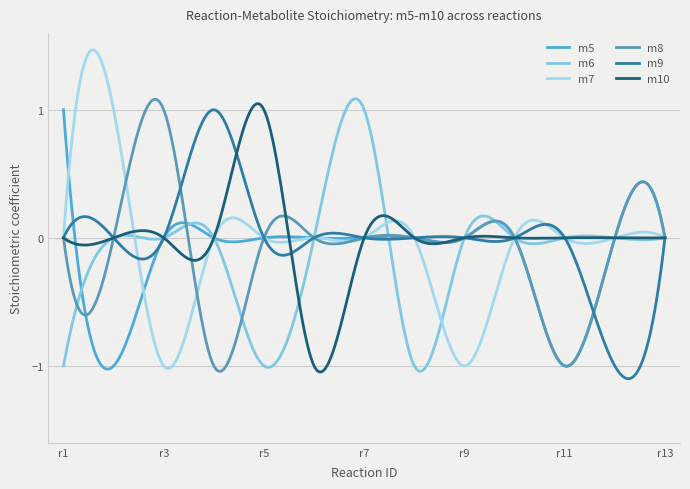

Does the chart display data point markers on the line(s)?

No